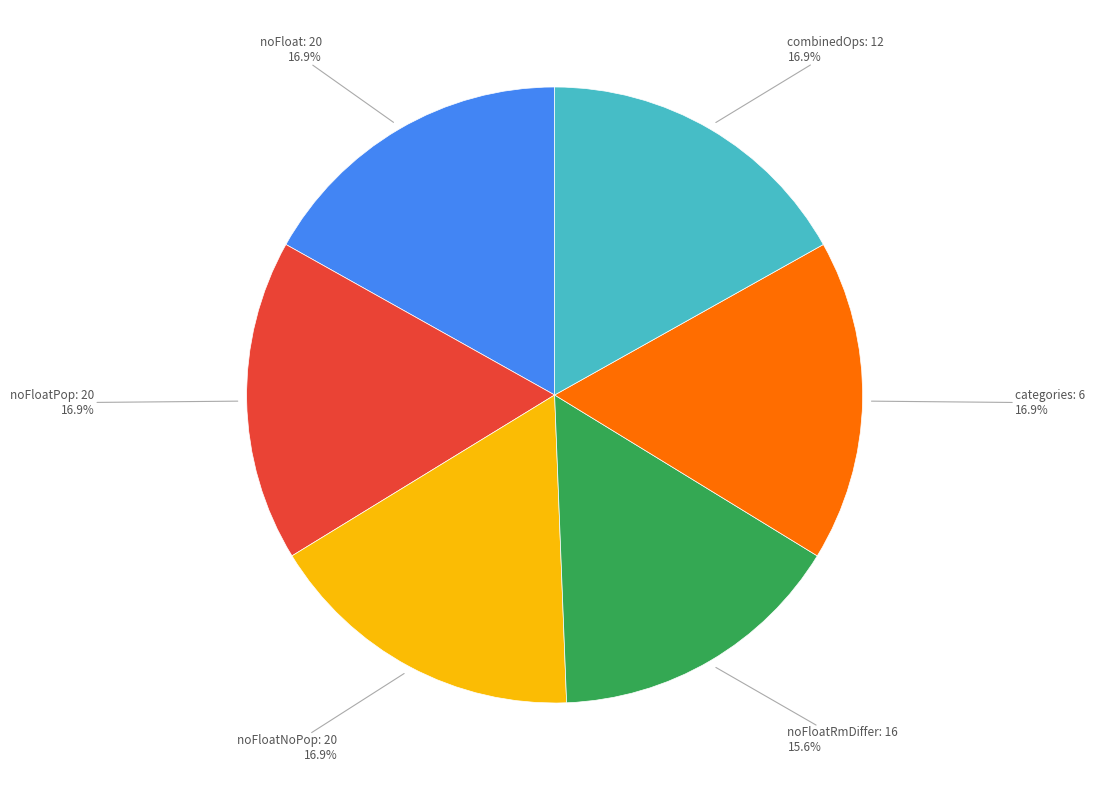

To the nearest percent, what is the difference between the largest and smallest slice percentages?

1%